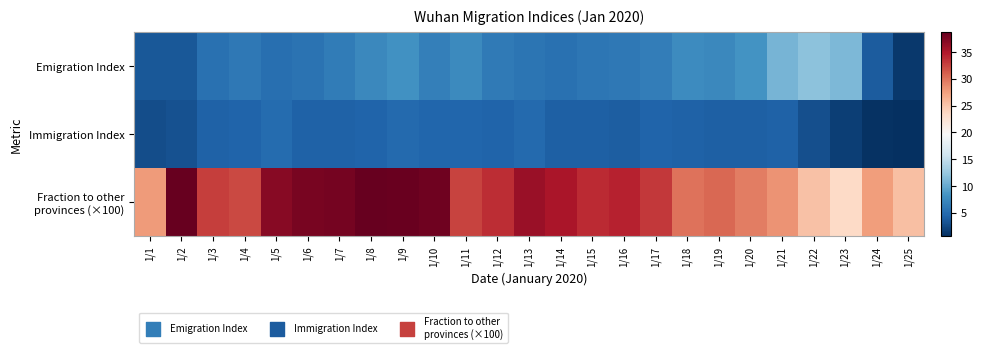

Which series has the largest total across all categories?

Fraction to other provinces (×100)